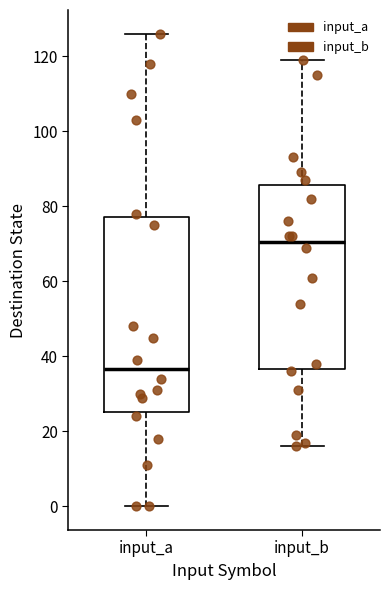

Where does the median line of the box for input_a sit on the y-axis? The values are not printed on the chart, so give them approximately, as read against the axis.

36